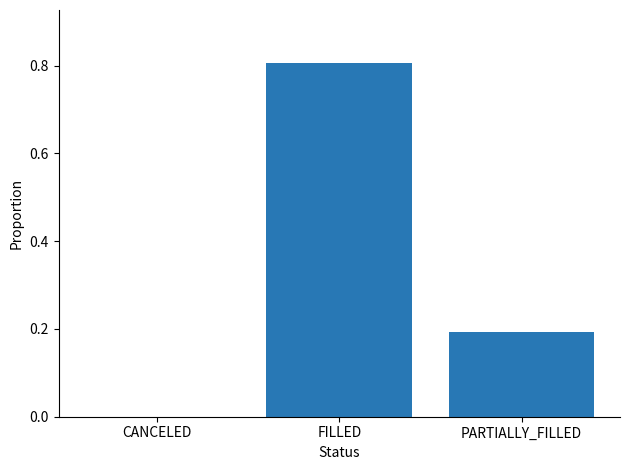

Which has a higher value, FILLED or PARTIALLY_FILLED?

FILLED